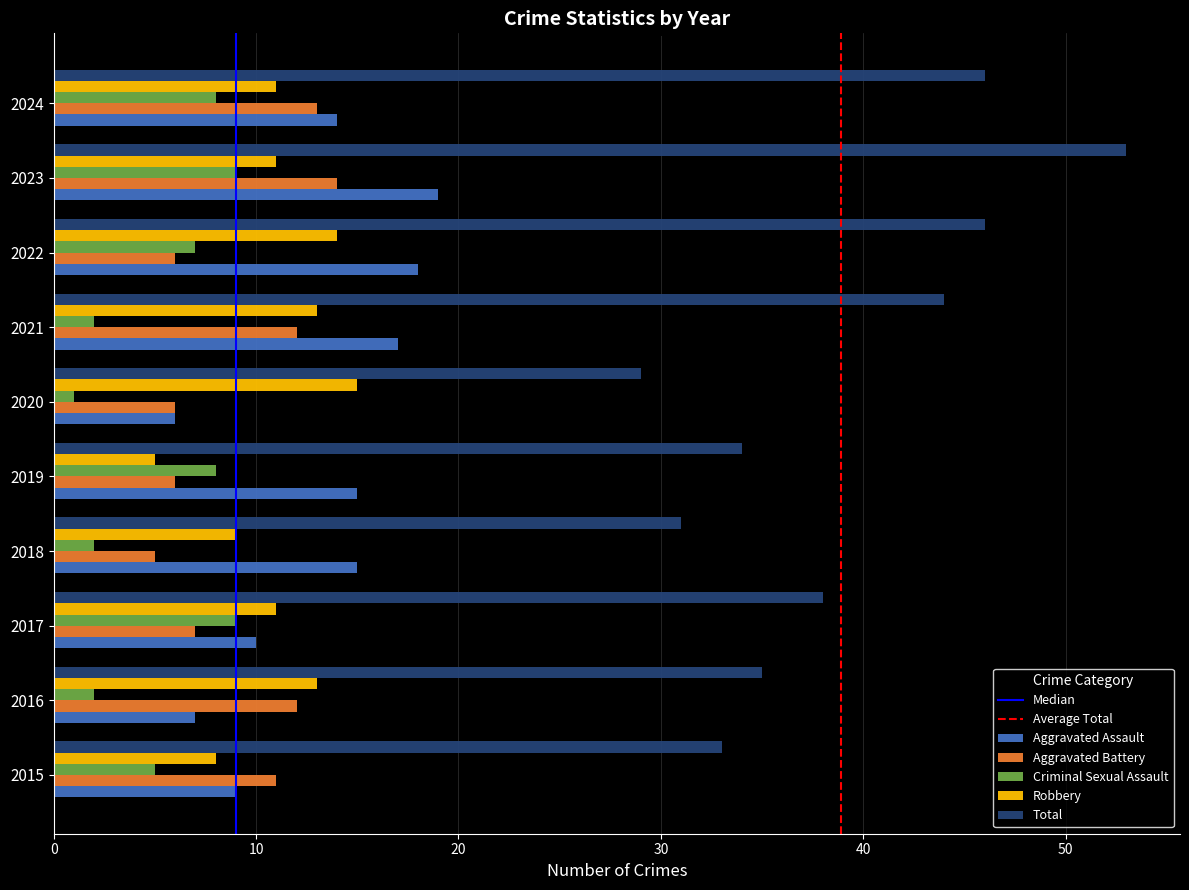

What is the greatest value displayed?

53